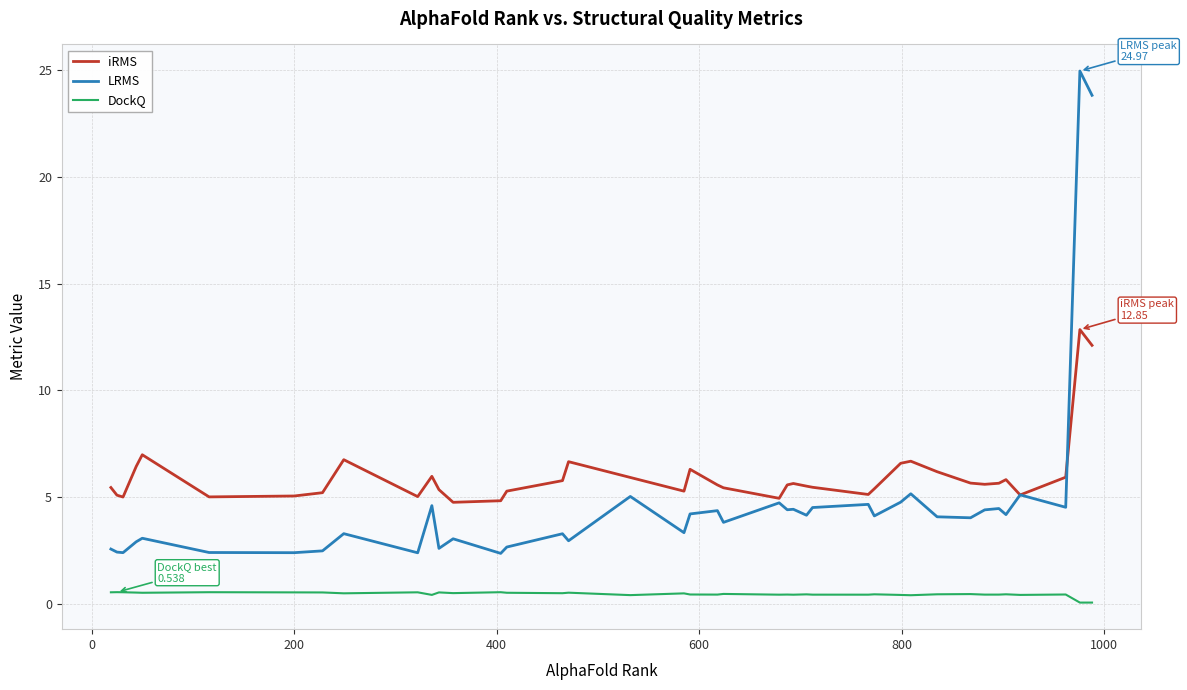

What is the maximum value shown in the chart?

25.0